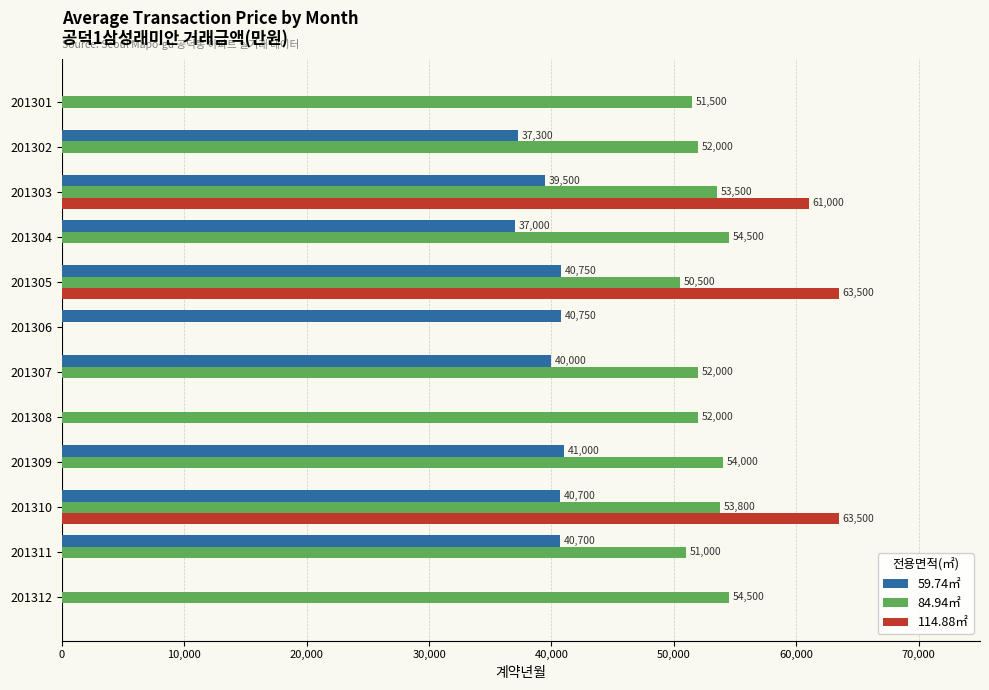

What is the average value of the 114.88㎡ series?

15667